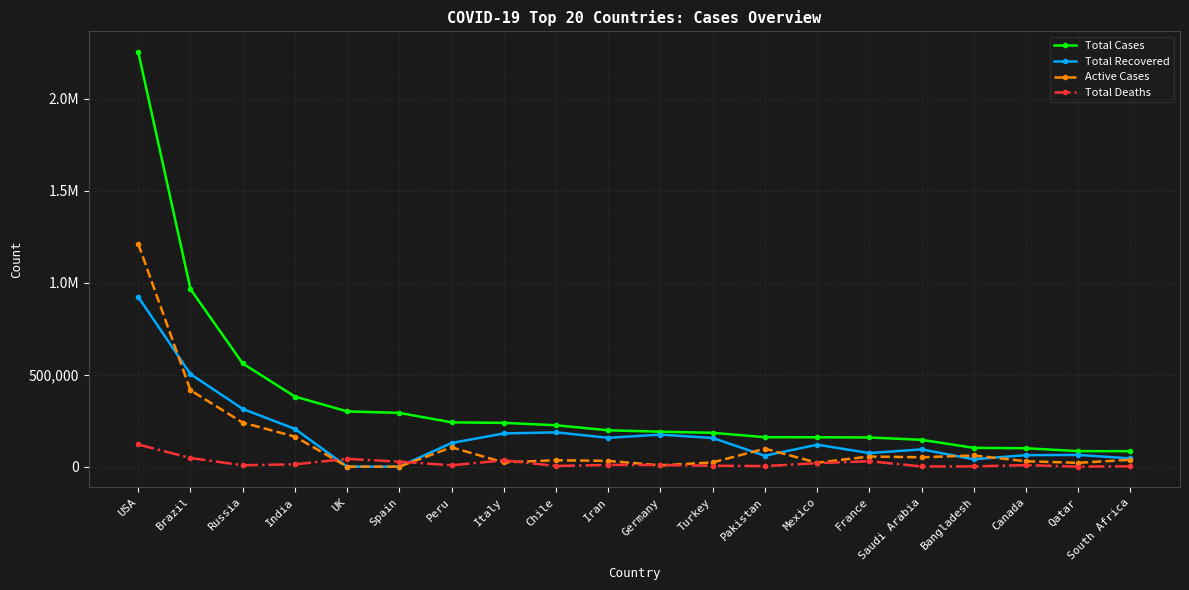

Which series has the widest spread of values?

Total Cases